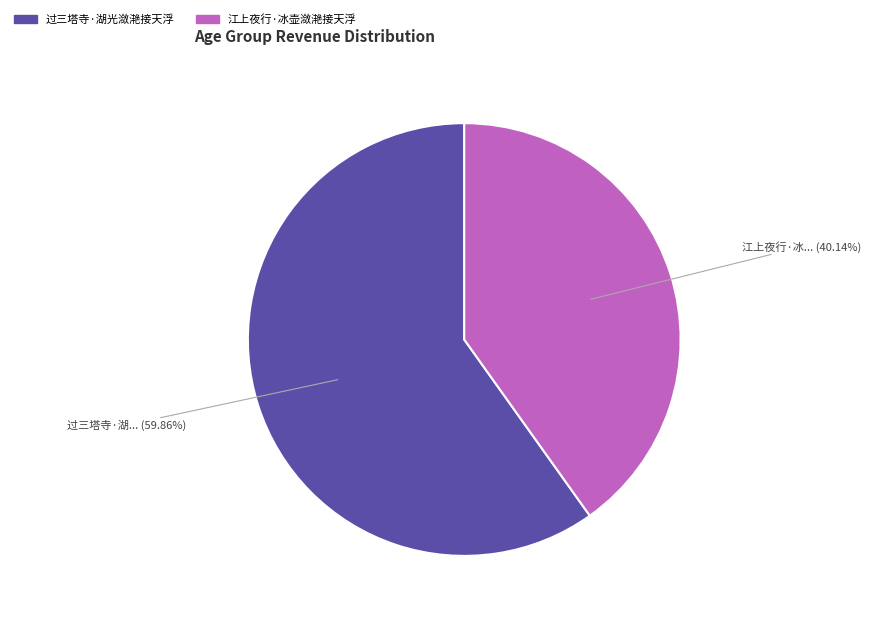

To the nearest percent, what is the combined percentage of 江上夜行·冰壶潋滟接天浮 and 过三塔寺·湖光潋滟接天浮?

100%